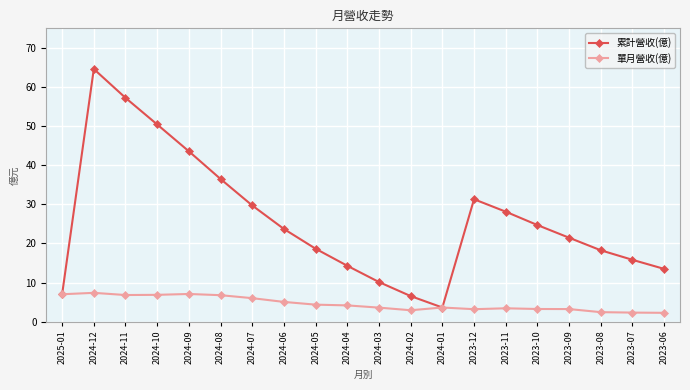

How many data points in 單月營收(億) are above 4?

10